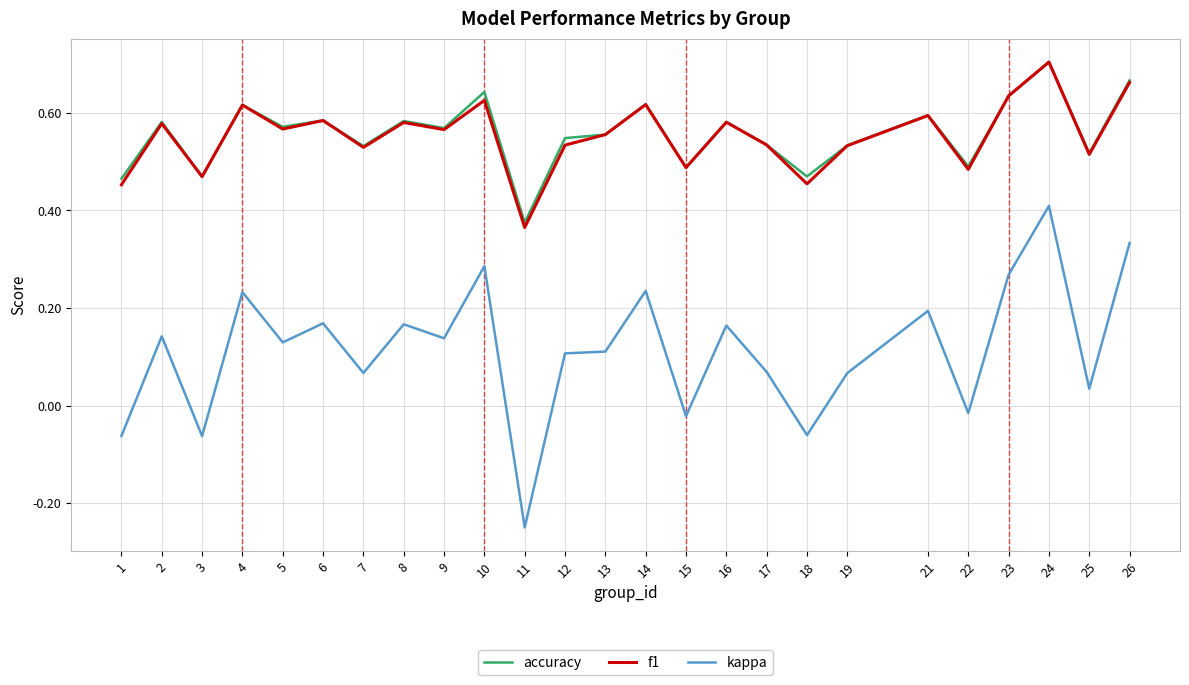

At how many categories does at least one series exceed 0?

25